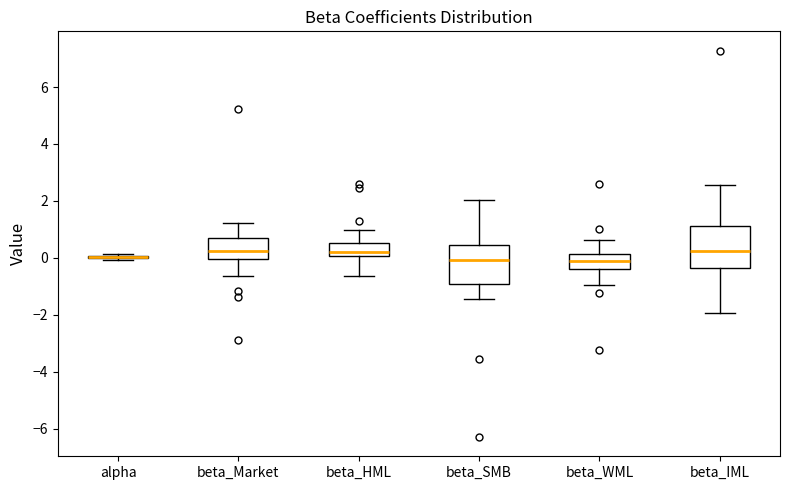

Reading left to right, read every box against the y-axis: the position of its median line, the range the box covers, and the ends of its whiskers. The values are not printed on the chart, so give them approximately, as read against the axis.

alpha: box collapsed to a line at 0.0, whiskers 0.0 to 0.2
beta_Market: median 0.2, box 0.0 to 0.8, whiskers -0.6 to 1.2
beta_HML: median 0.2, box 0.0 to 0.6, whiskers -0.6 to 1.0
beta_SMB: median 0.0, box -1.0 to 0.4, whiskers -1.4 to 2.0
beta_WML: median 0.0, box -0.4 to 0.2, whiskers -1.0 to 0.6
beta_IML: median 0.2, box -0.4 to 1.2, whiskers -2.0 to 2.6